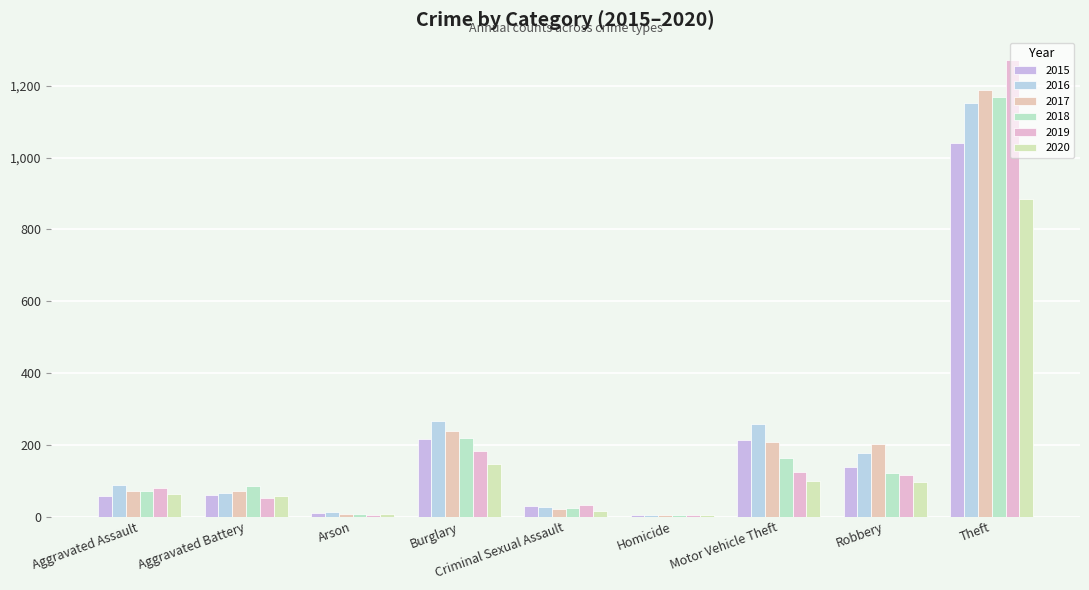

Reading left to right, list all the values displayed in this chart.

2015: 56	60	10	216	29	5	212	139	1041
2016: 88	66	12	266	26	4	259	178	1151
2017: 72	71	7	237	22	4	208	202	1188
2018: 72	86	7	218	24	4	163	121	1170
2019: 80	53	5	182	31	4	123	116	1272
2020: 62	57	7	146	16	5	99	97	884